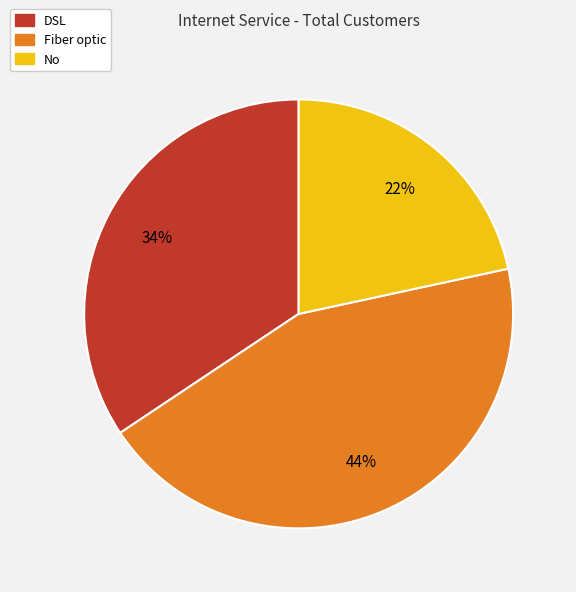

What is the smallest slice in the pie chart?

No